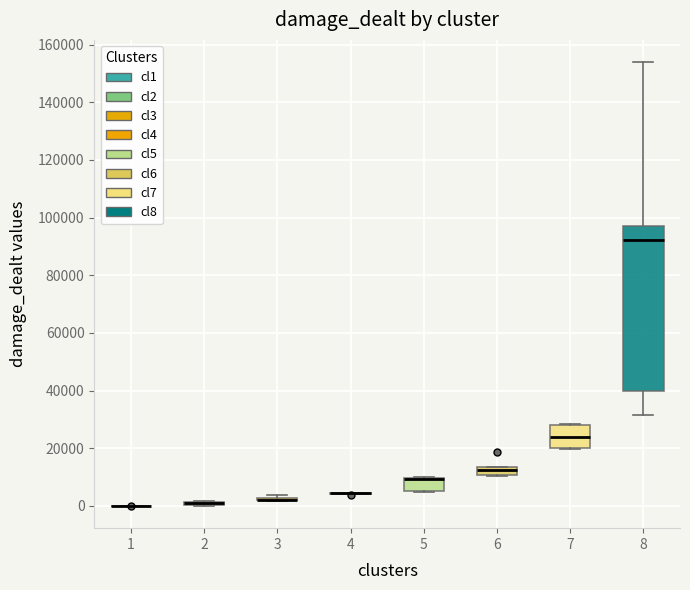

Where does the median line of the box at x = 8 sit on the y-axis? The values are not printed on the chart, so give them approximately, as read against the axis.

92000